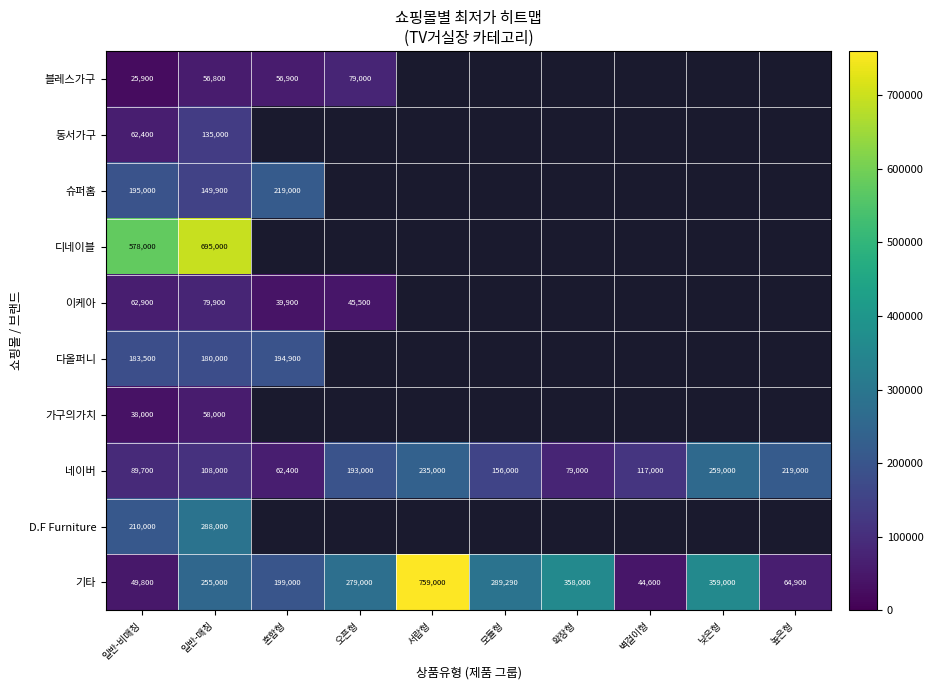

What is the difference between the maximum and minimum values in the 기타 series?

714400